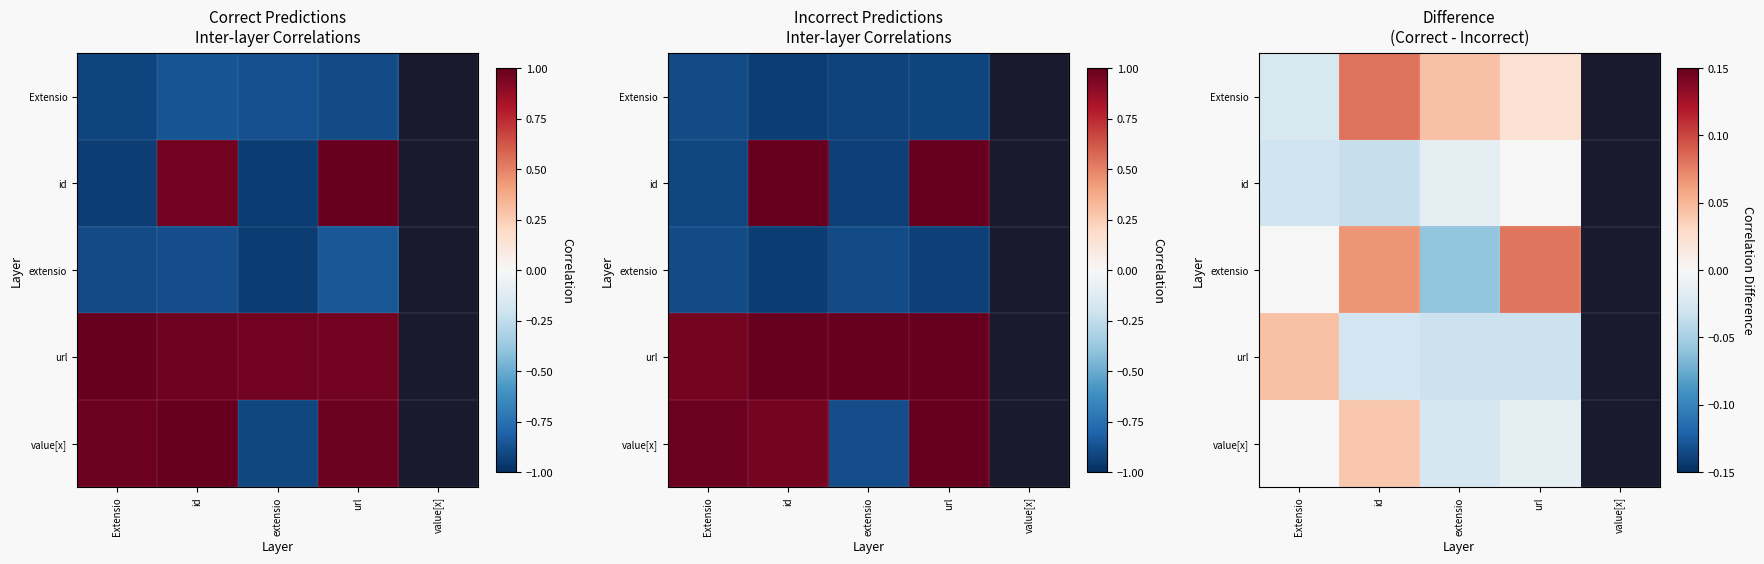

The Extensio series shows 0.0 at url. True or false?

True